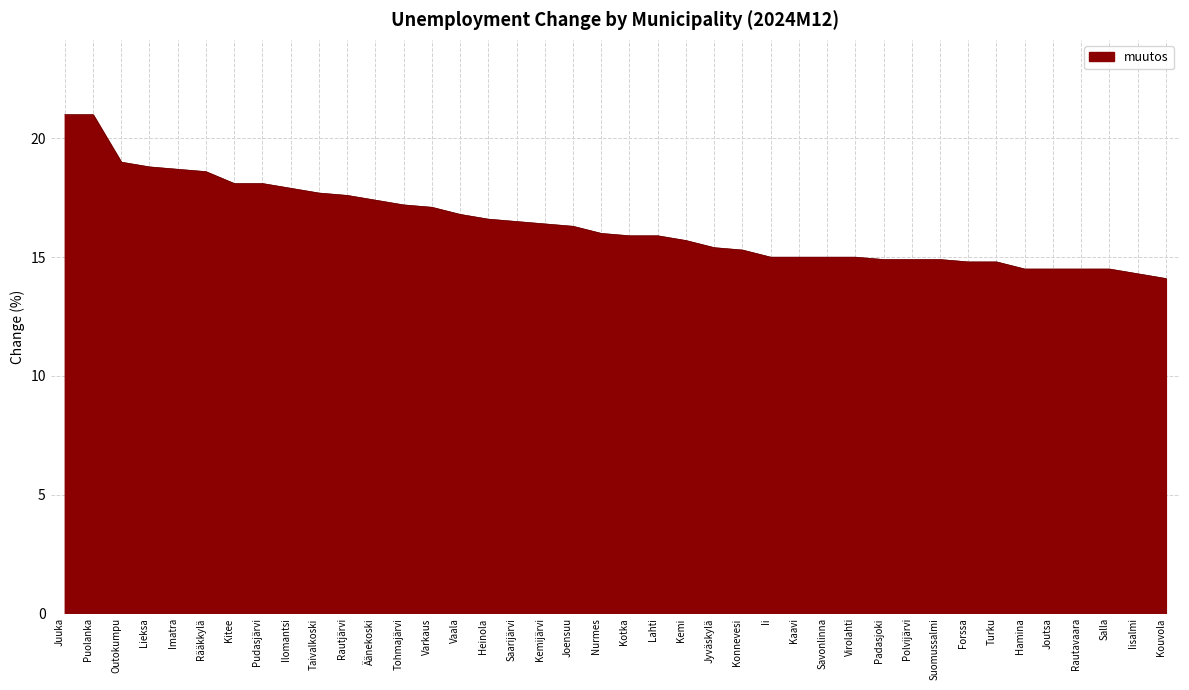

What is the approximate value at Lieksa?

18.8